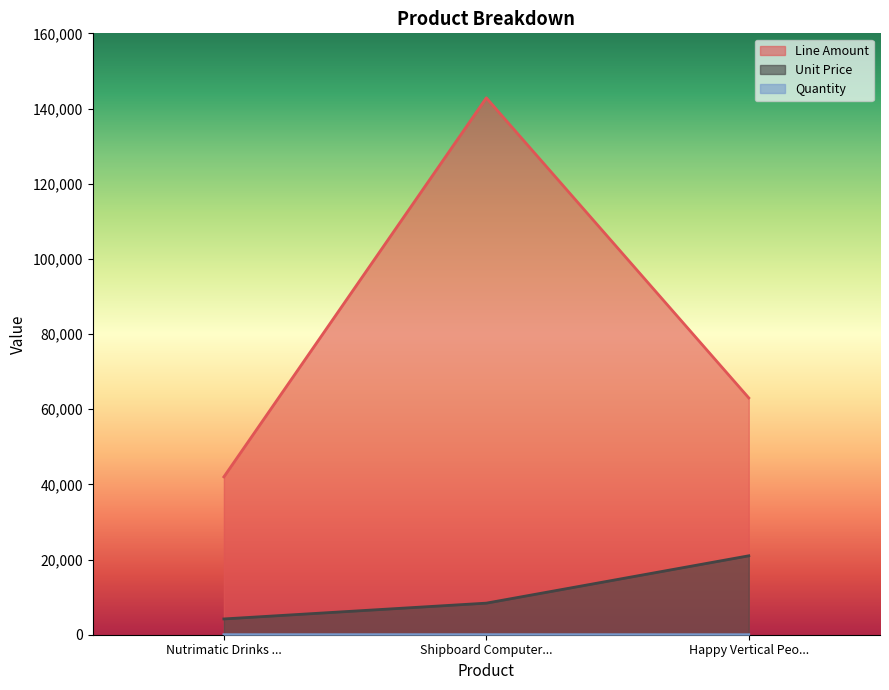

What is the difference between the highest and lowest values at Shipboard Computer...?

142817